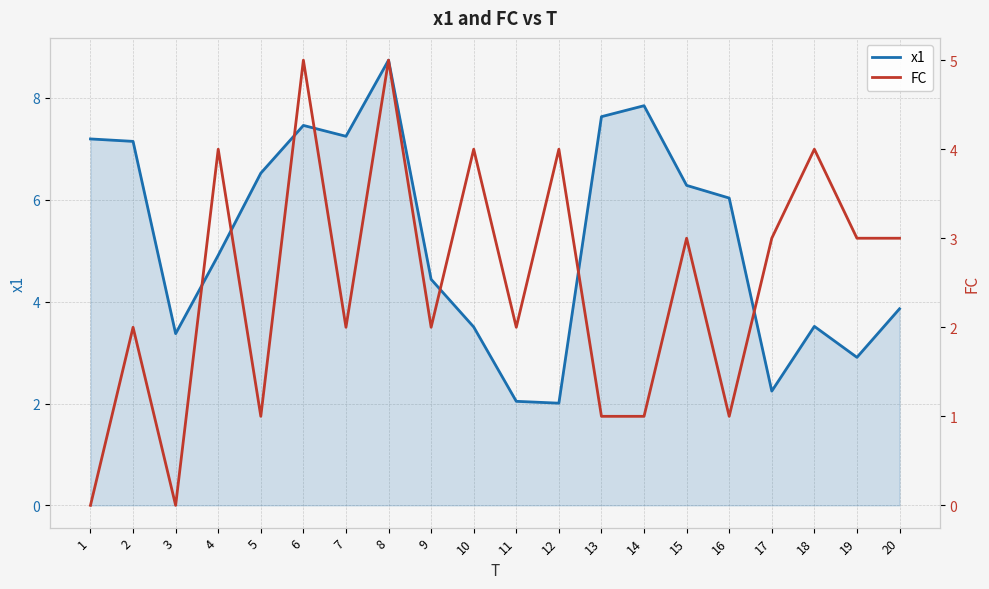

How many lines are shown in the chart?

2